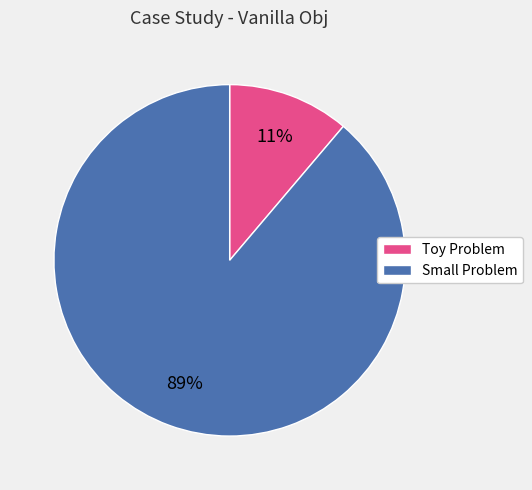

Do Toy Problem and Small Problem together represent more than half of the pie?

Yes